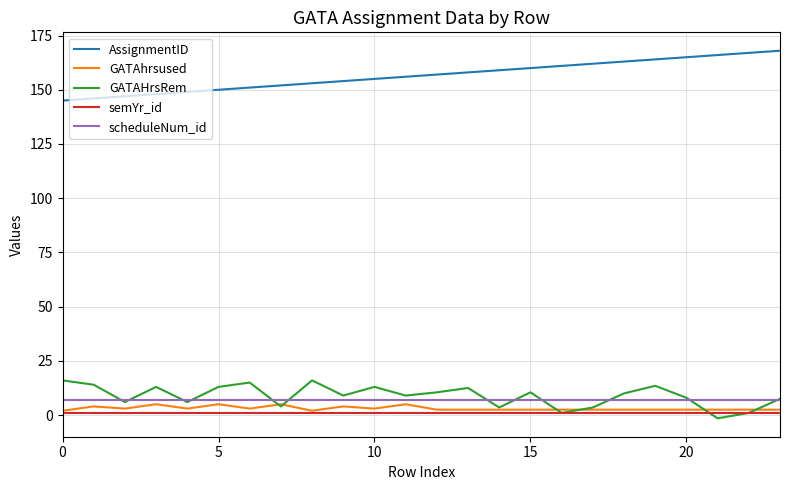

Which series has the largest total across all categories?

AssignmentID